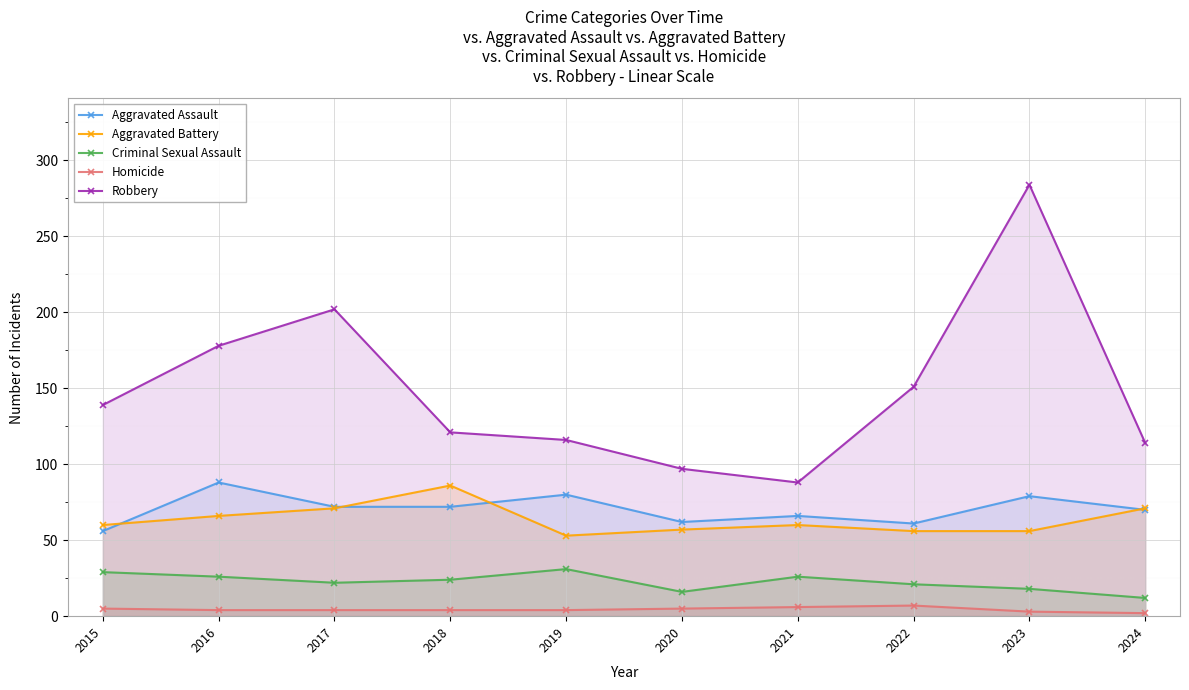

True or false: Homicide and Aggravated Assault cross at least once.

False